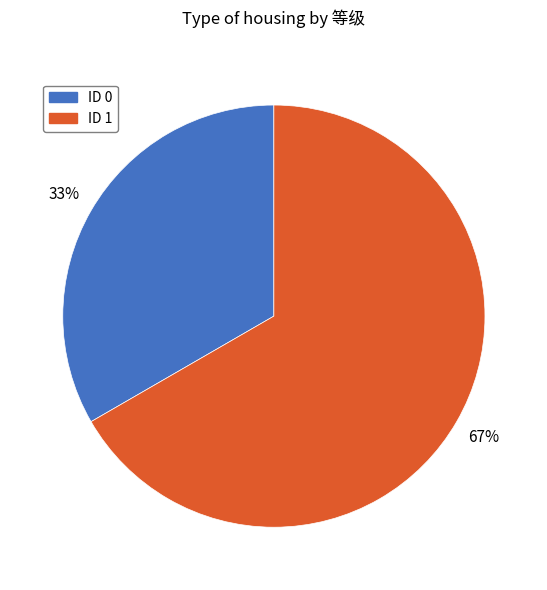

Is there a majority slice in this chart?

Yes